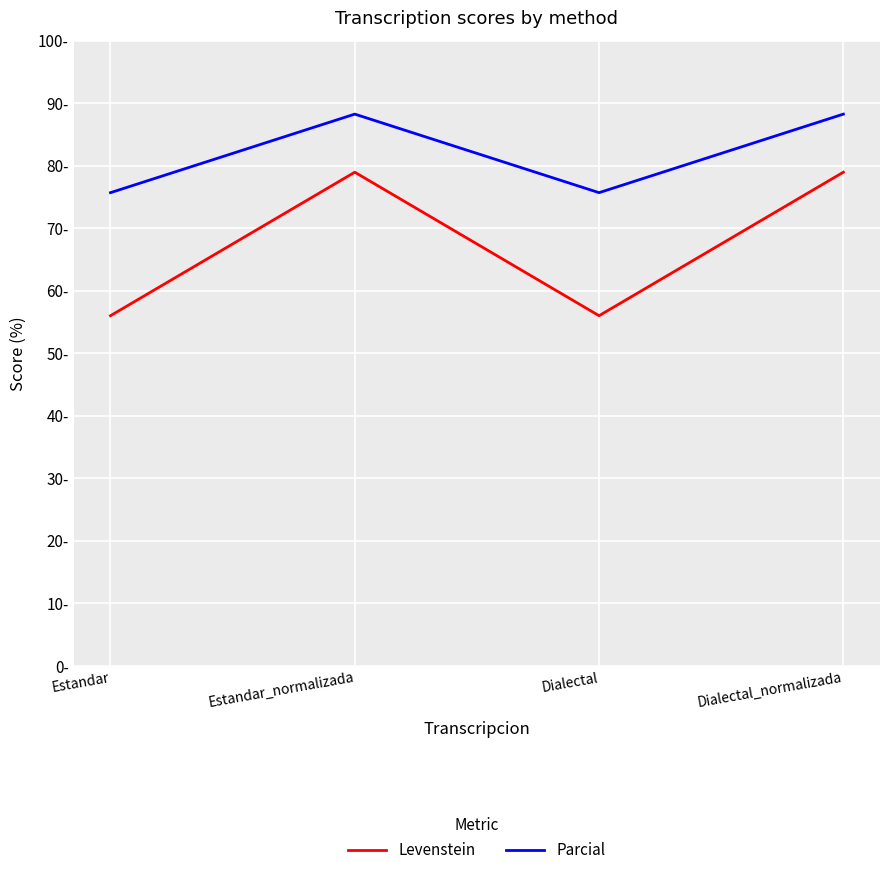

True or false: Levenstein has a value of 56.0 at Dialectal.

True